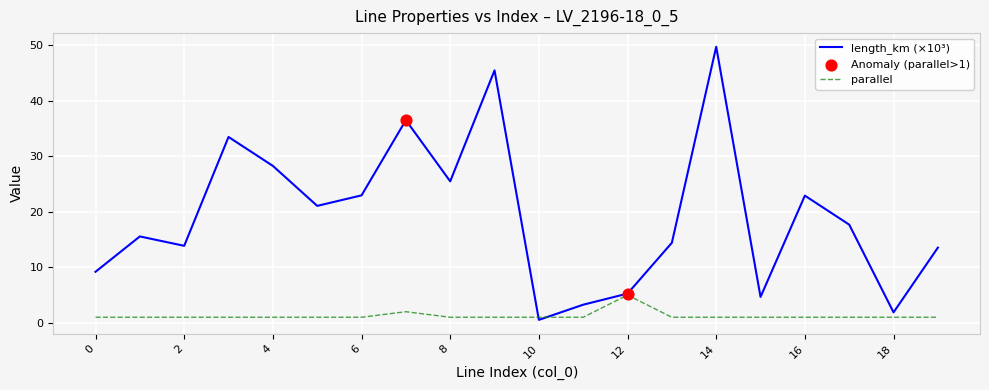

Which series has the largest range (max minus min)?

length_km (×10³)